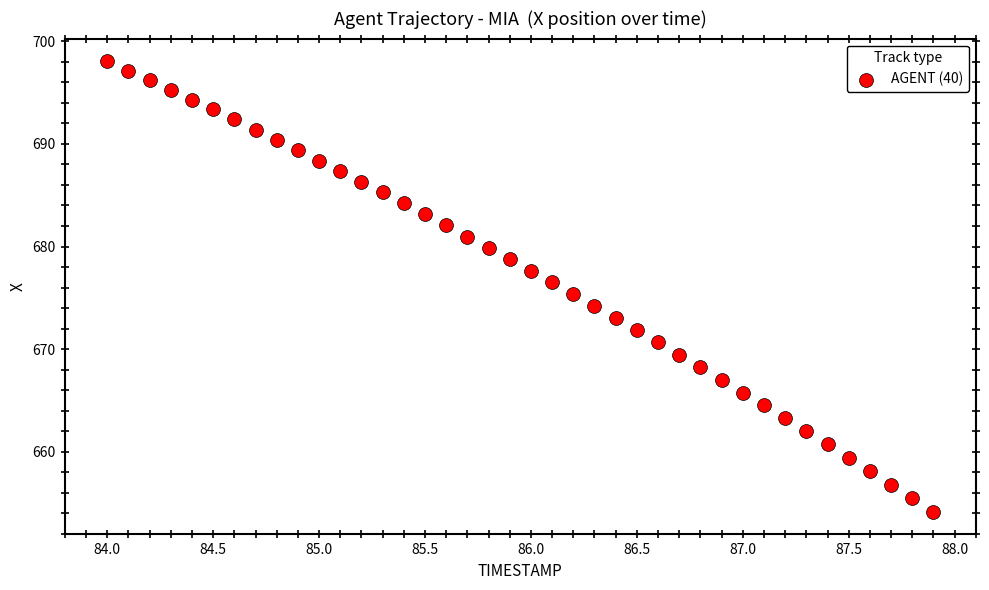

What is the range of X values (max minus min)?

3.9